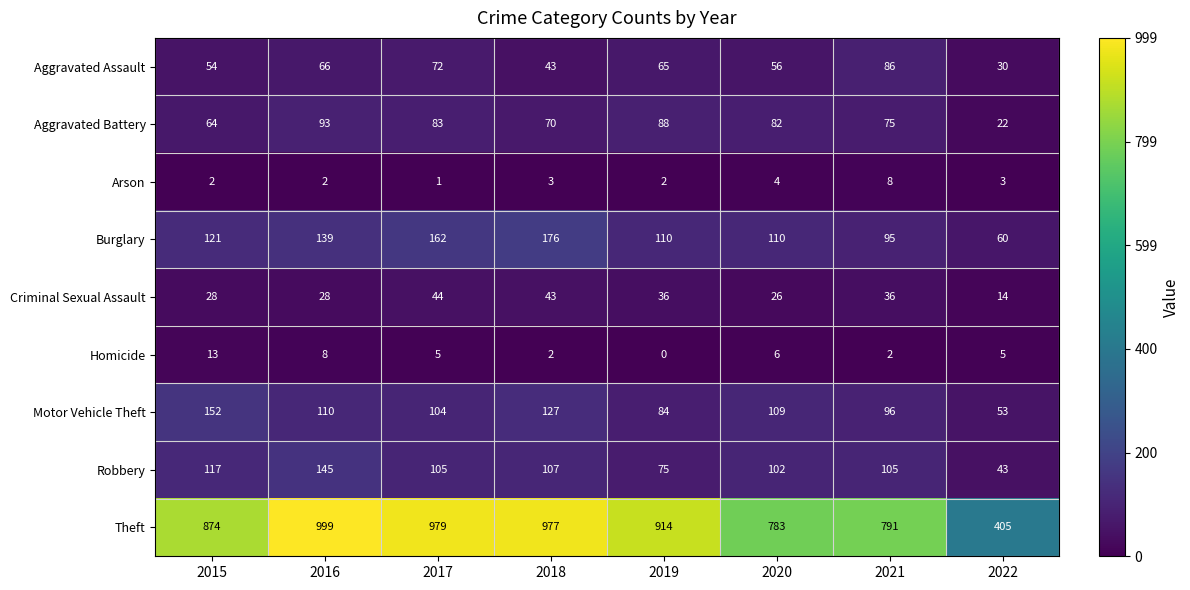

What is the sum of all Burglary values?

973